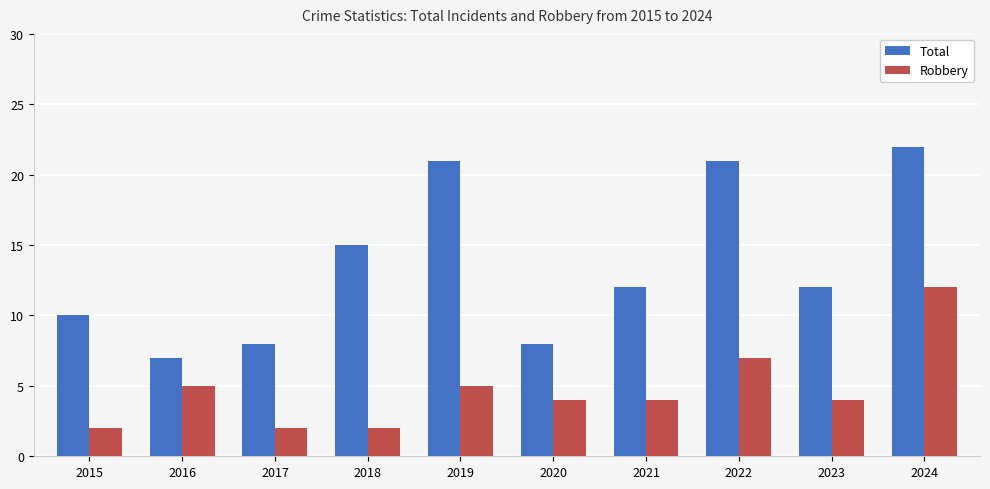

What is the difference between the highest and lowest values at 2018?

13